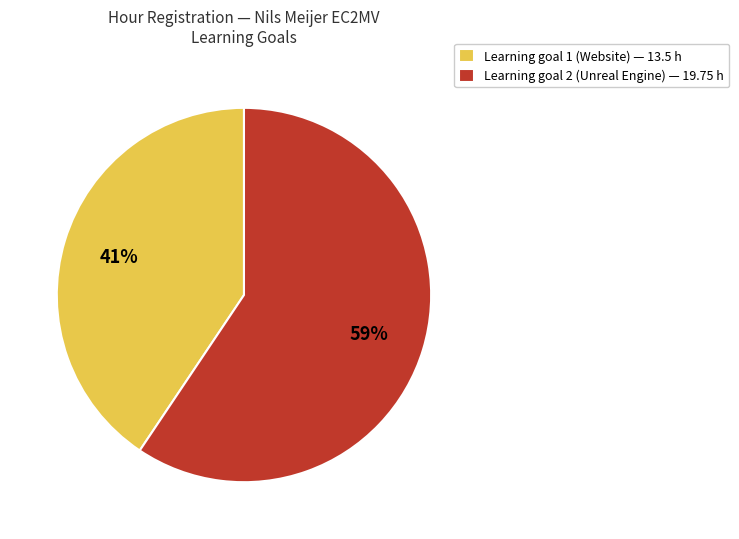

To the nearest percent, what percentage of the pie is Learning goal 2 (Unreal Engine)?

59%